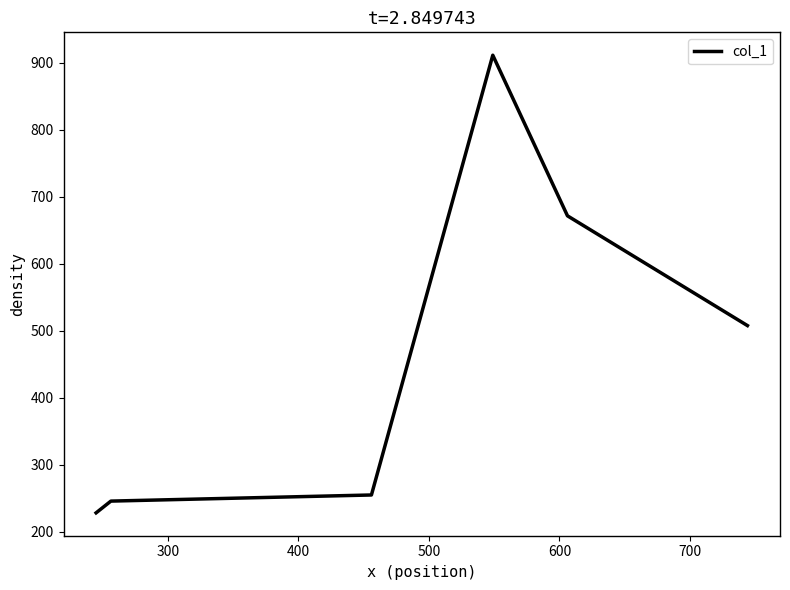

What is the minimum value shown in the chart?

228.5